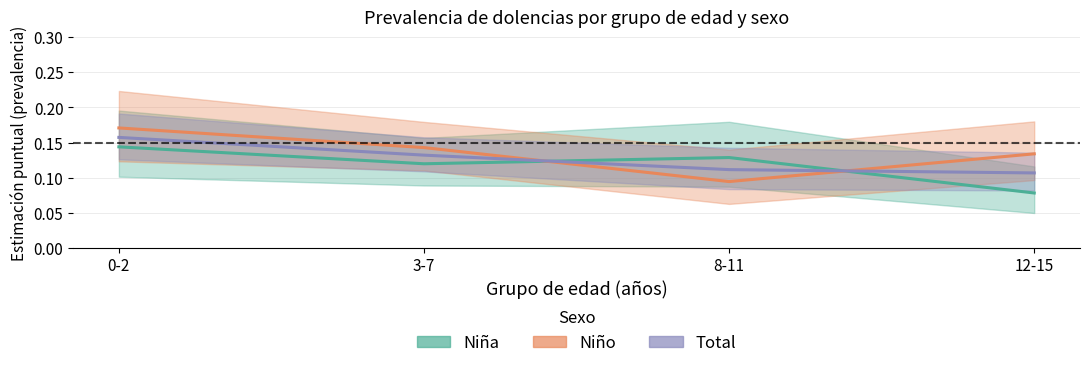

Rank the series by their average value, from highest to lowest.

Niño - estimación, Total - estimación, Niña - estimación